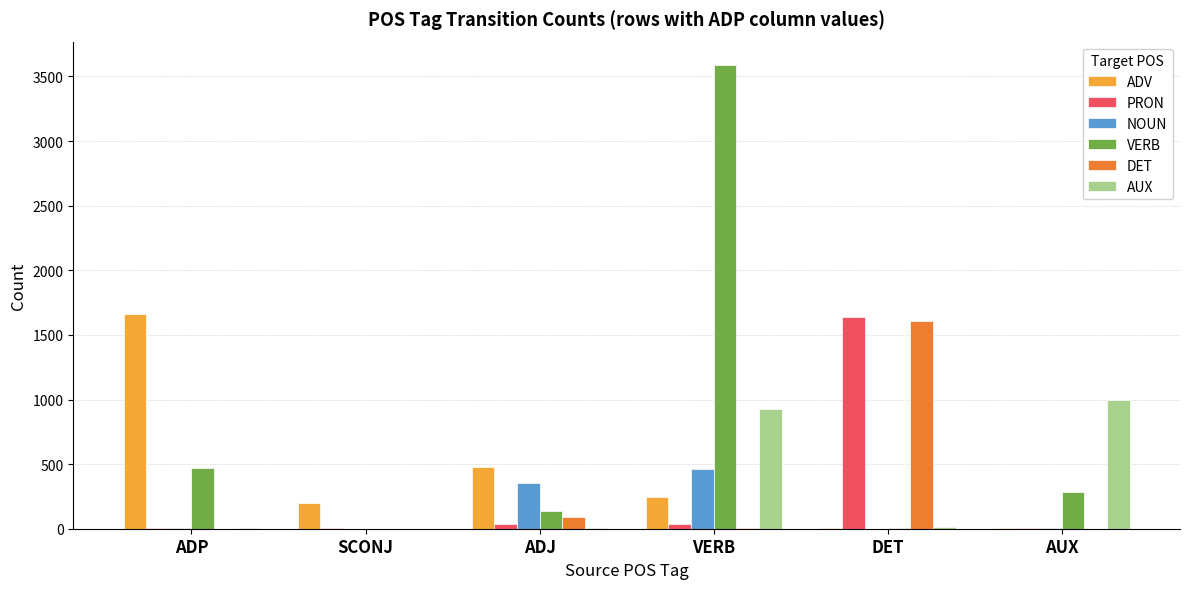

Are the bars horizontal?

No